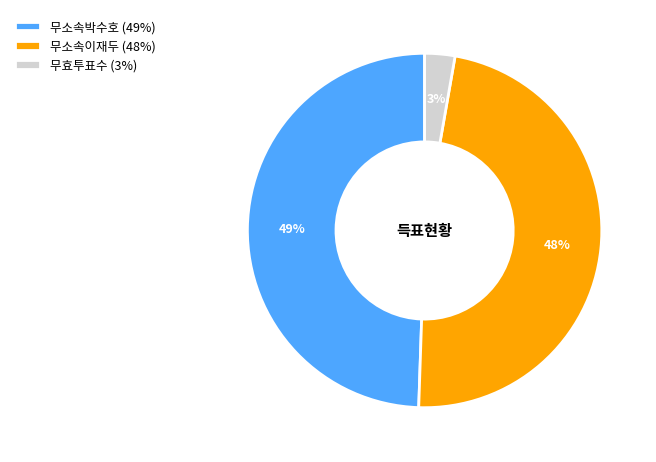

To the nearest percent, what is the average slice percentage?

33%